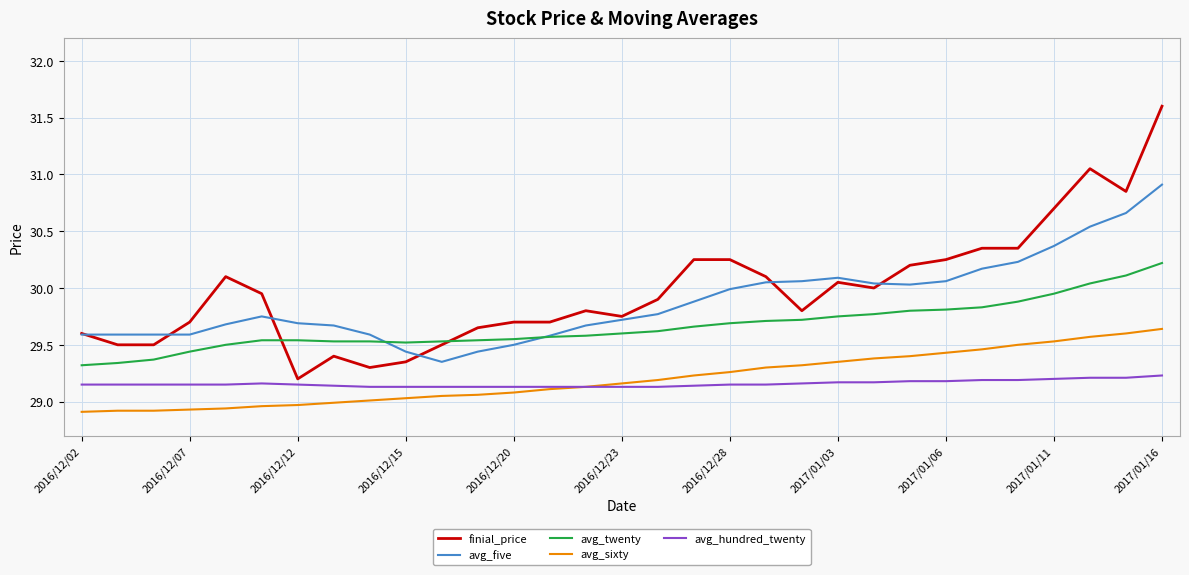

Which series has the largest range (max minus min)?

finial_price